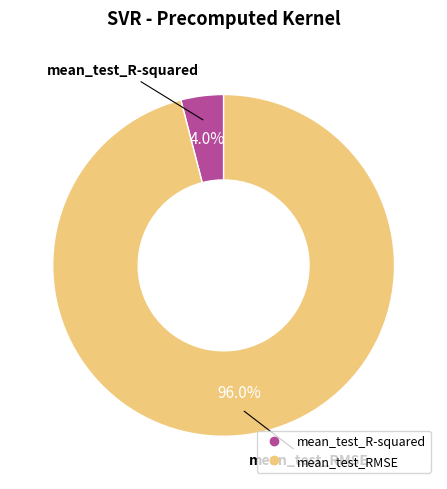

Between mean_test_RMSE and mean_test_R-squared, which is larger?

mean_test_RMSE